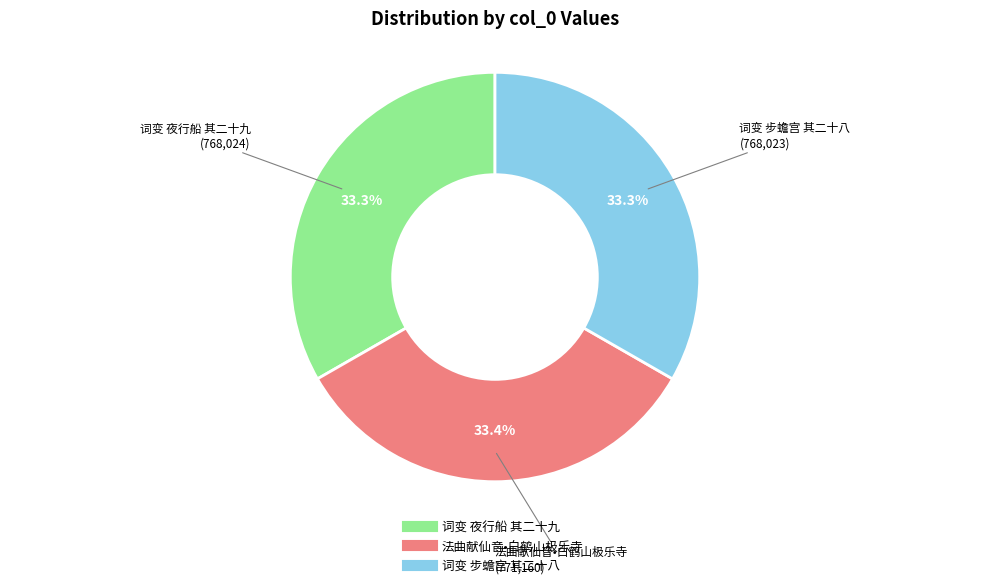

Is there any slice that represents more than half of the pie?

No